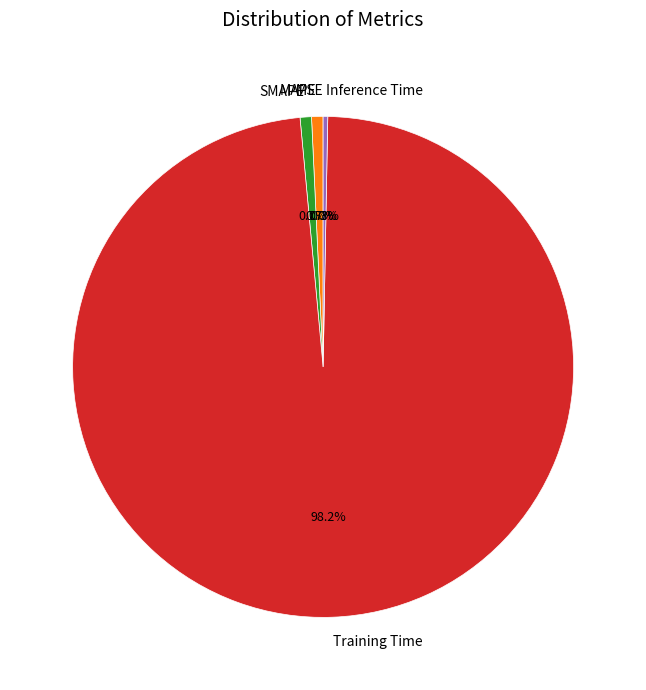

Does any single category account for the majority?

Yes